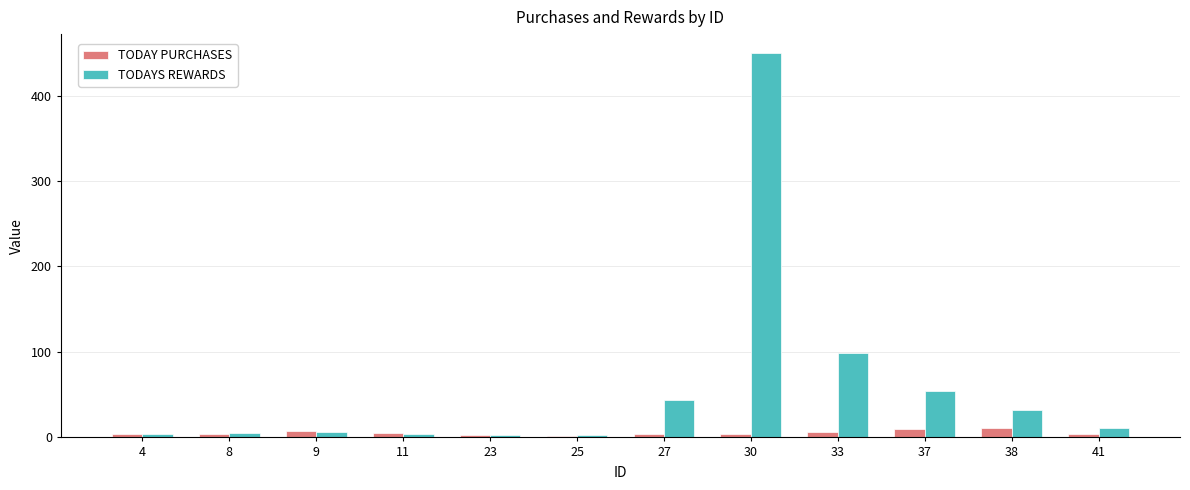

What is the average value of the TODAY PURCHASES series?

5